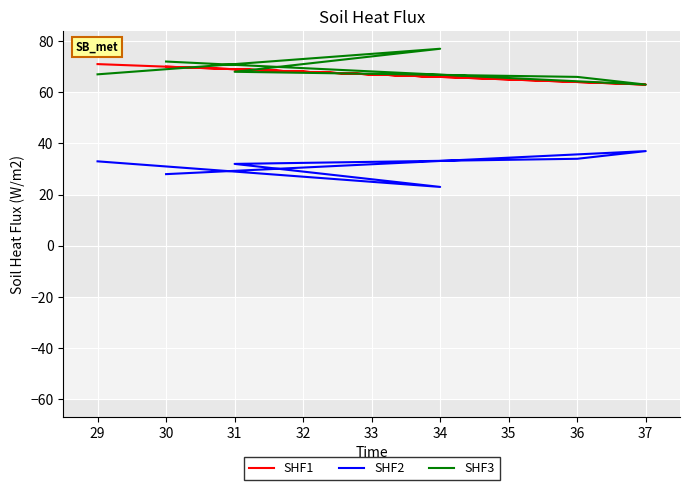

Which series has the widest spread of values?

SHF2